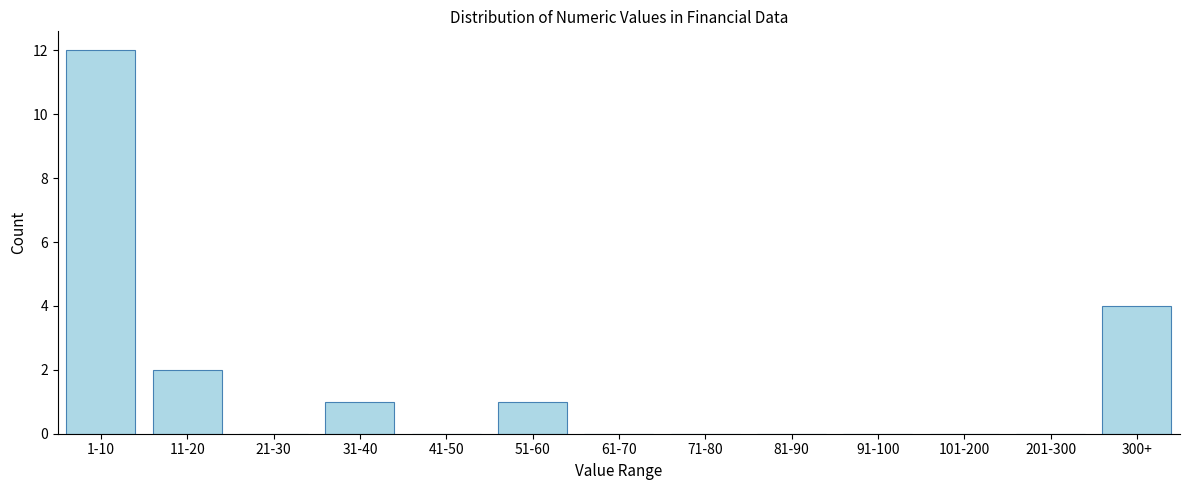

Reading left to right, transcribe all the data shown in this chart.

1-10=12	11-20=2	21-30=0	31-40=1	41-50=0	51-60=1	61-70=0	71-80=0	81-90=0	91-100=0	101-200=0	201-300=0	300+=4